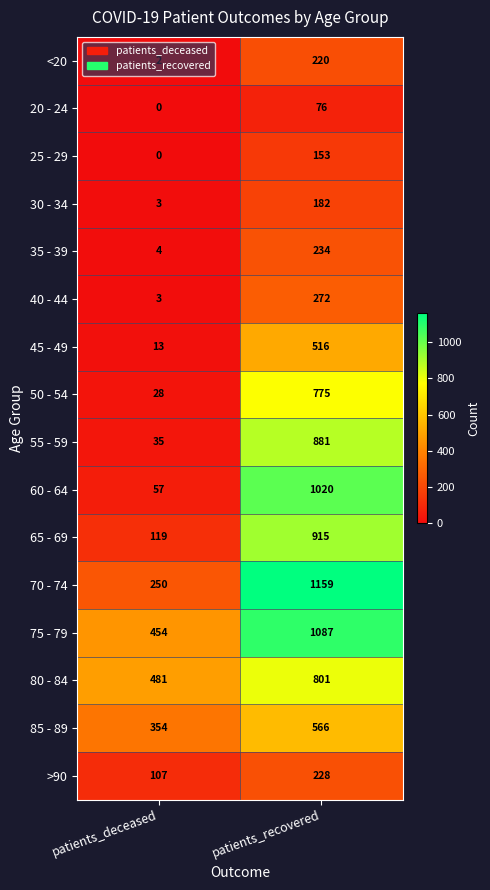

What is the greatest value displayed?

1159